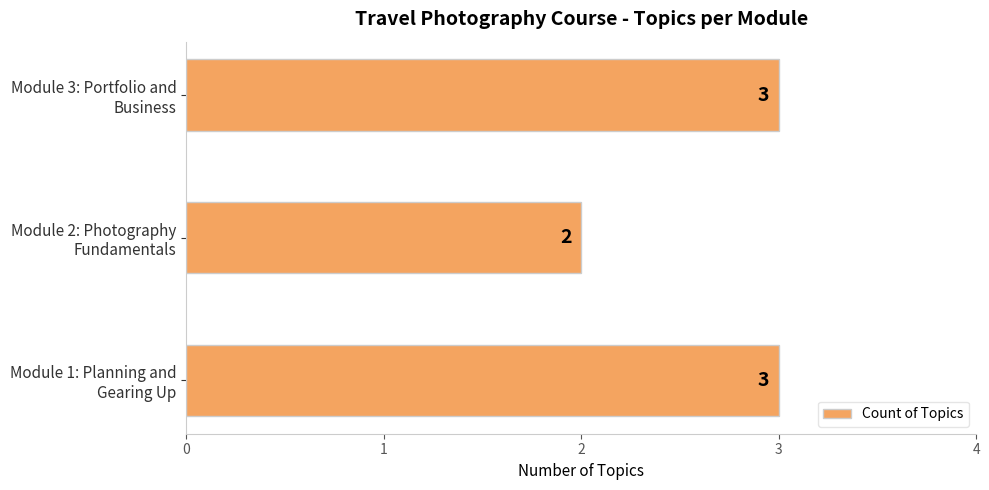

Does the chart contain any negative values?

No